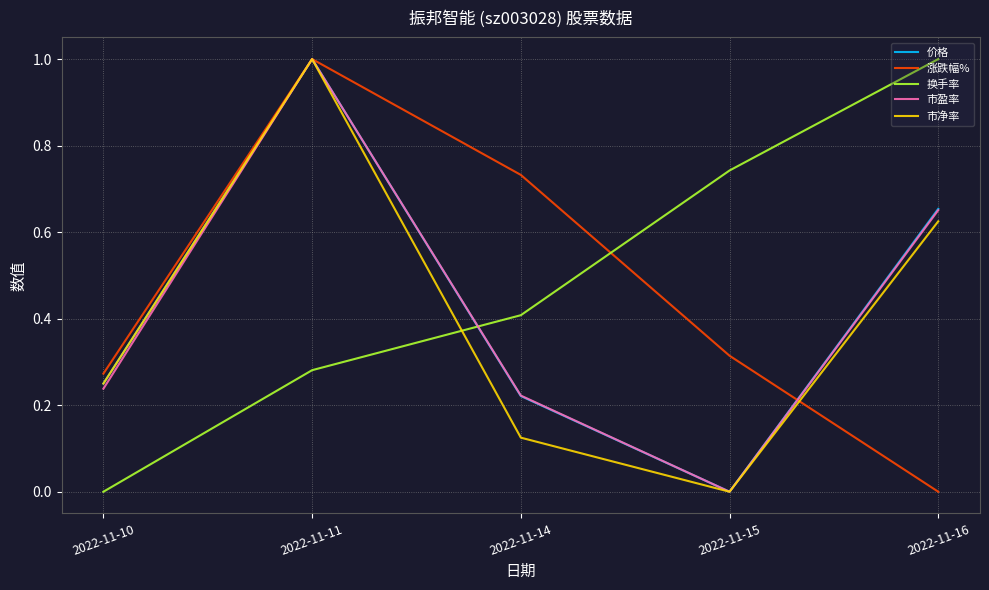

True or false: 换手率 and 价格 cross at least once.

True